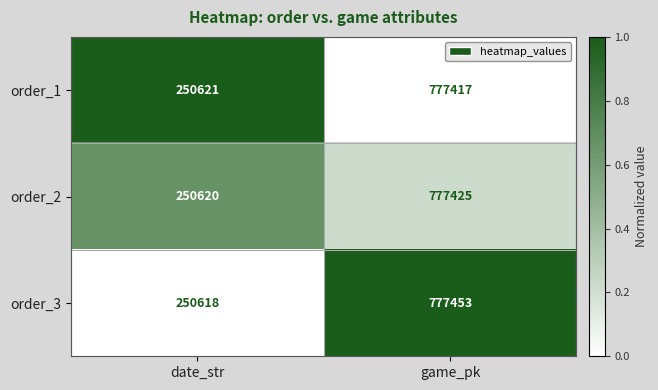

Reading left to right, what are all the values shown in this chart?

order_1: date_str=250621	game_pk=777417
order_2: date_str=250620	game_pk=777425
order_3: date_str=250618	game_pk=777453